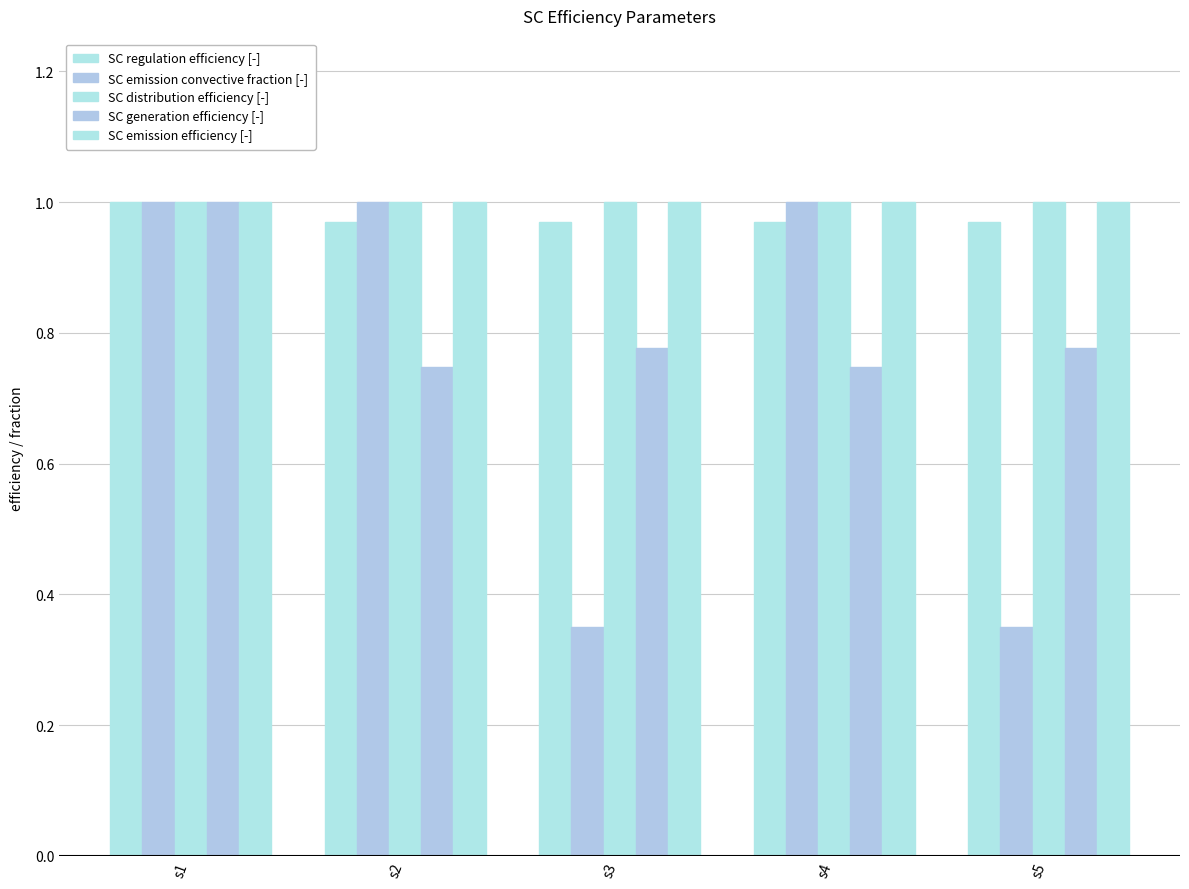

How many distinct data groups are displayed?

5